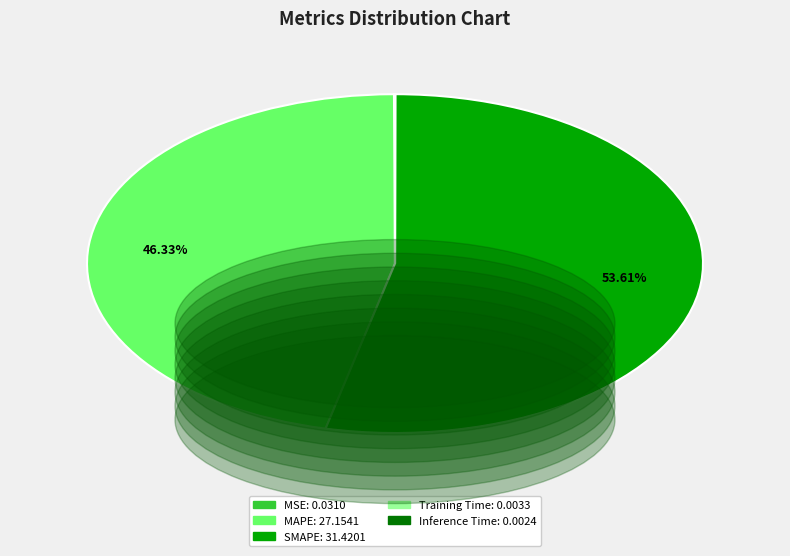

To the nearest percent, what percentage of the pie is SMAPE?

54%